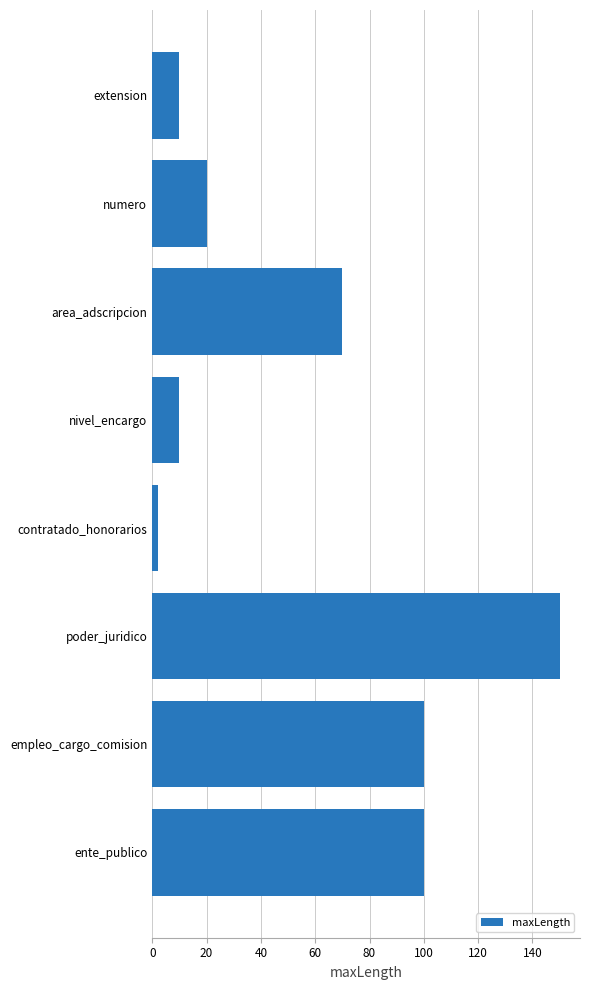

True or false: the data shows 10 at extension.

True